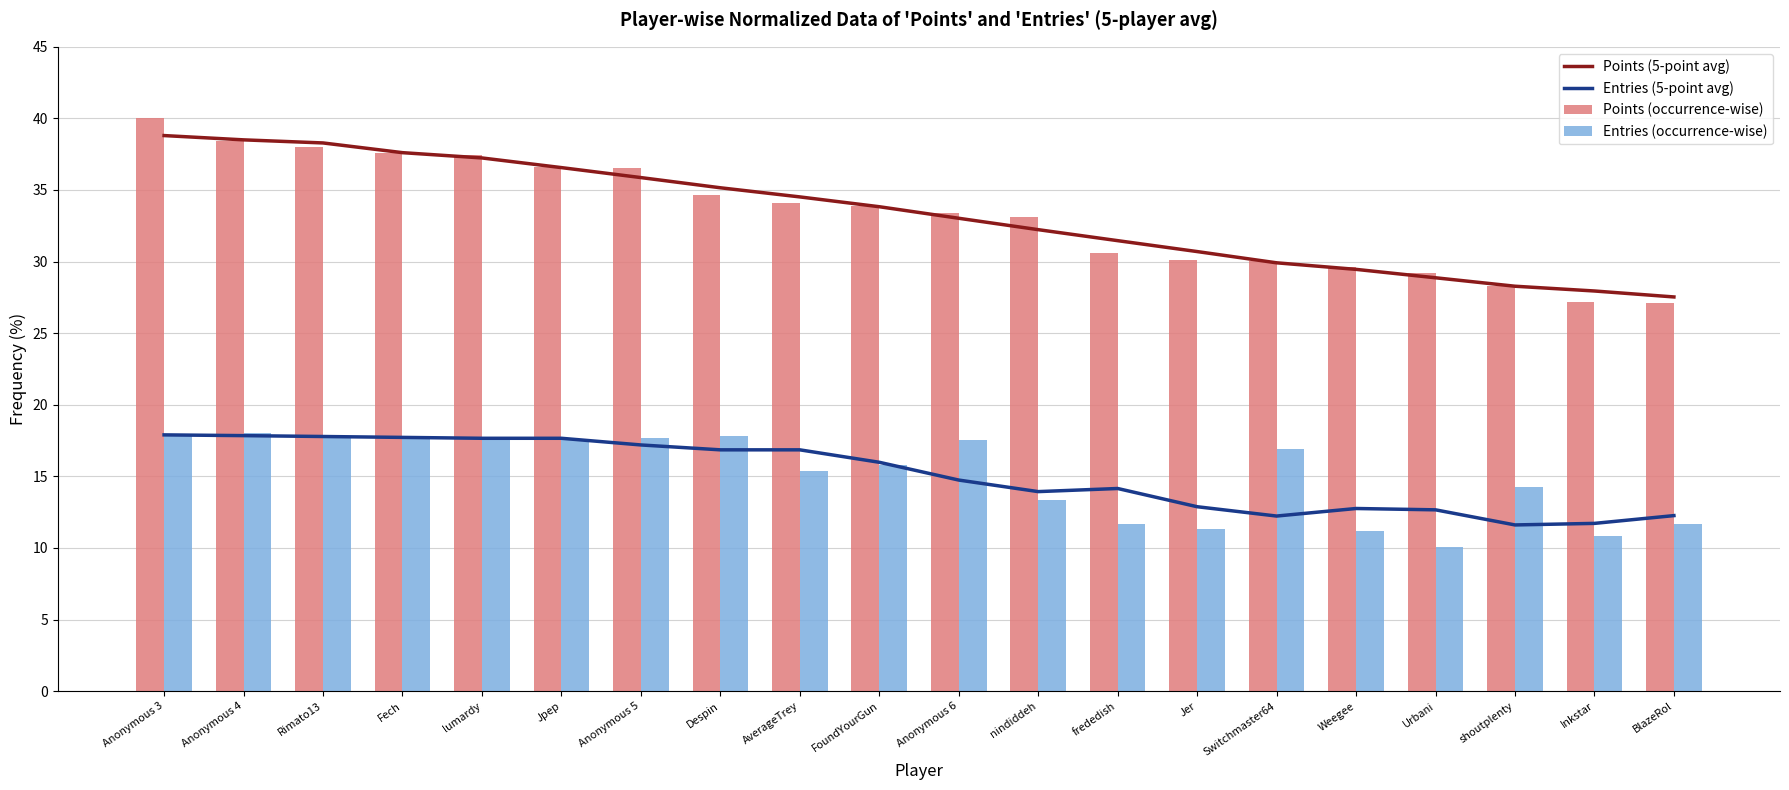

What are all the series names shown in the legend?

Points (5-point avg), Entries (5-point avg), Points (occurrence-wise), Entries (occurrence-wise)